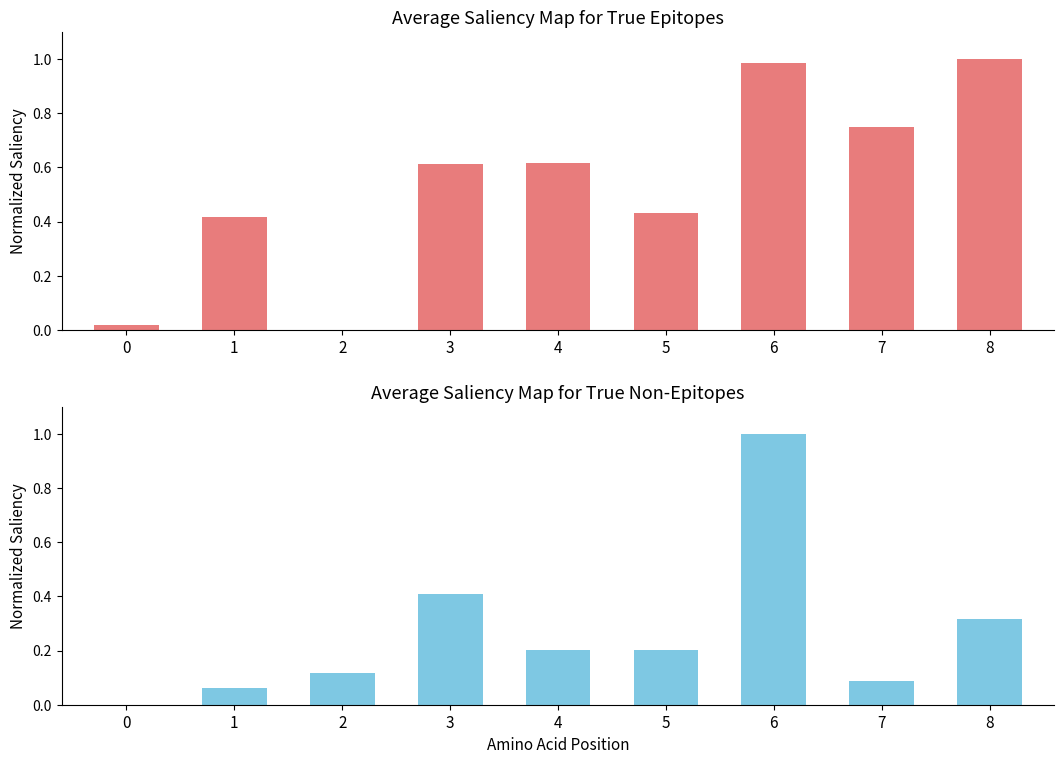

Does the chart contain stacked bars?

No